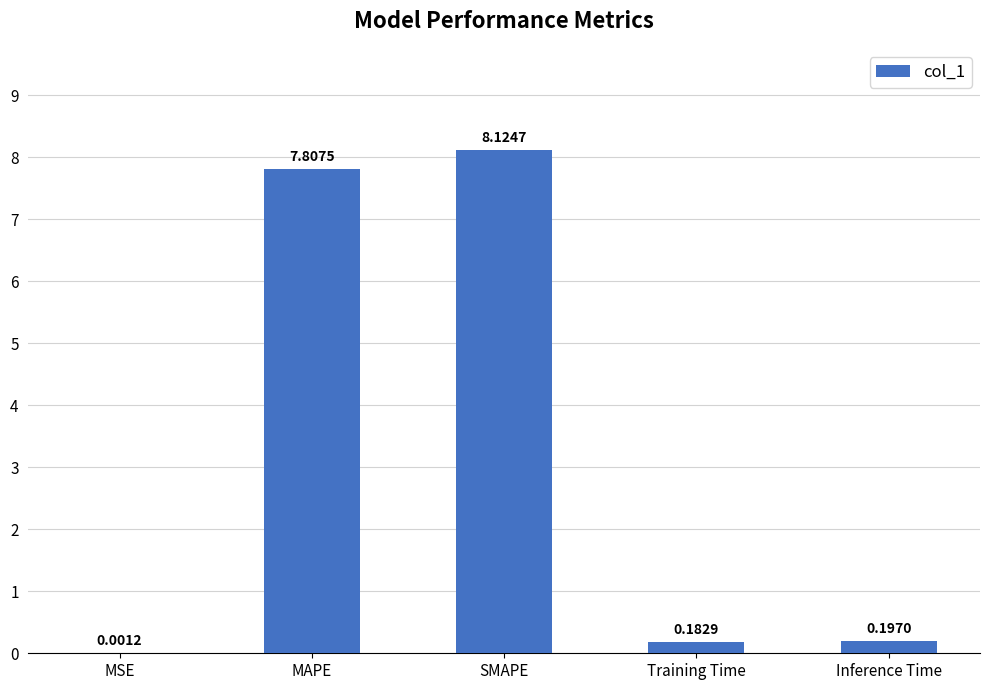

What is the average value?

3.3